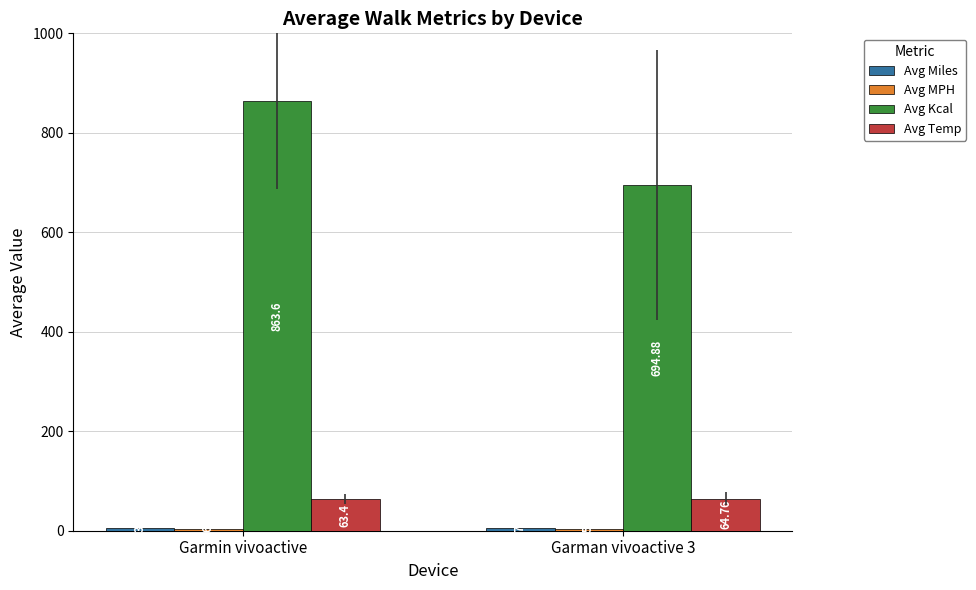

What is the sum of all Avg Temp values?

128.2